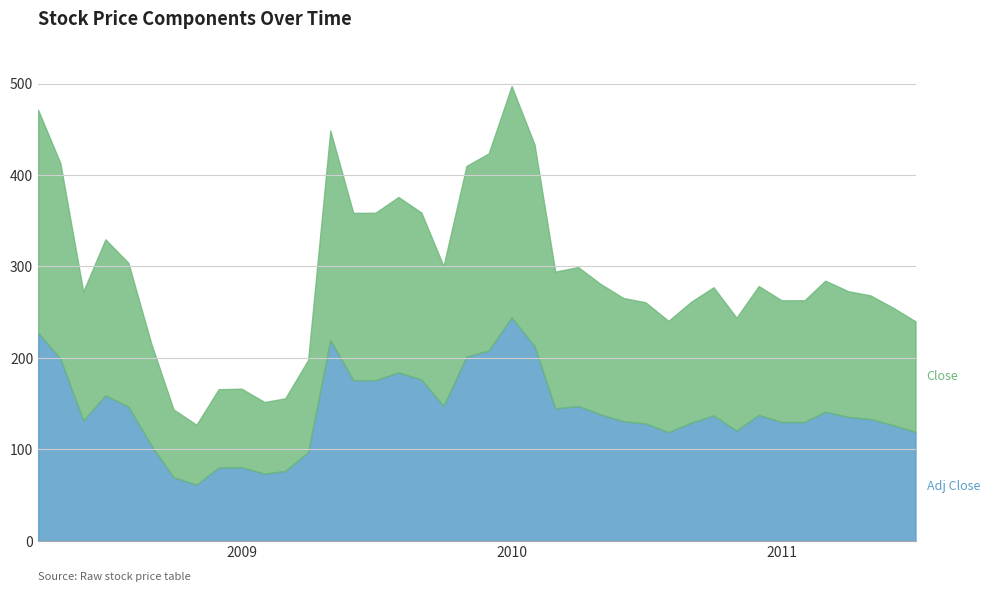

What is the total value across all series at 2011-07-01?

359.0